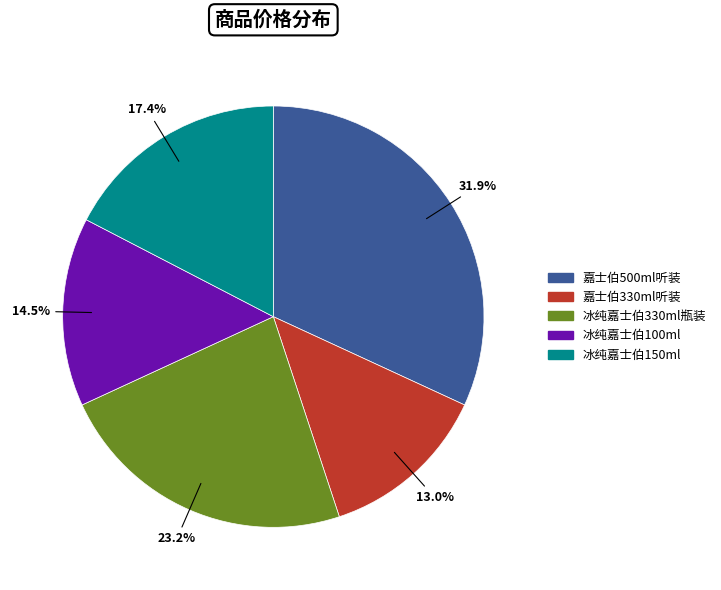

Is there a majority slice in this chart?

No